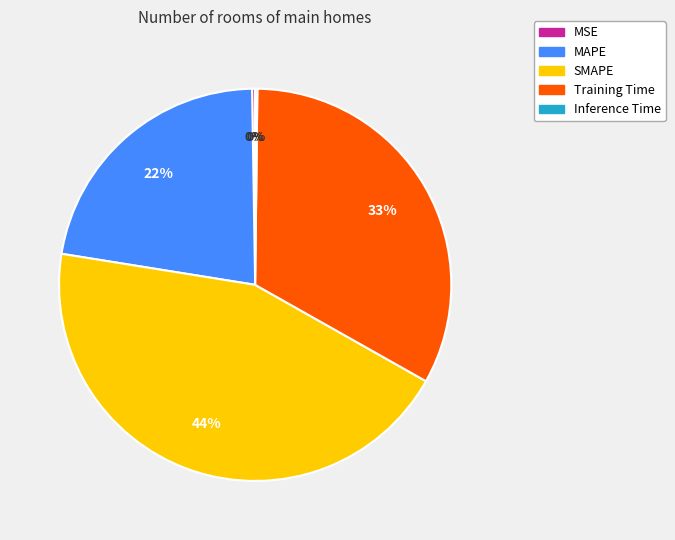

The MAPE slice represents 36% of the pie. True or false?

False